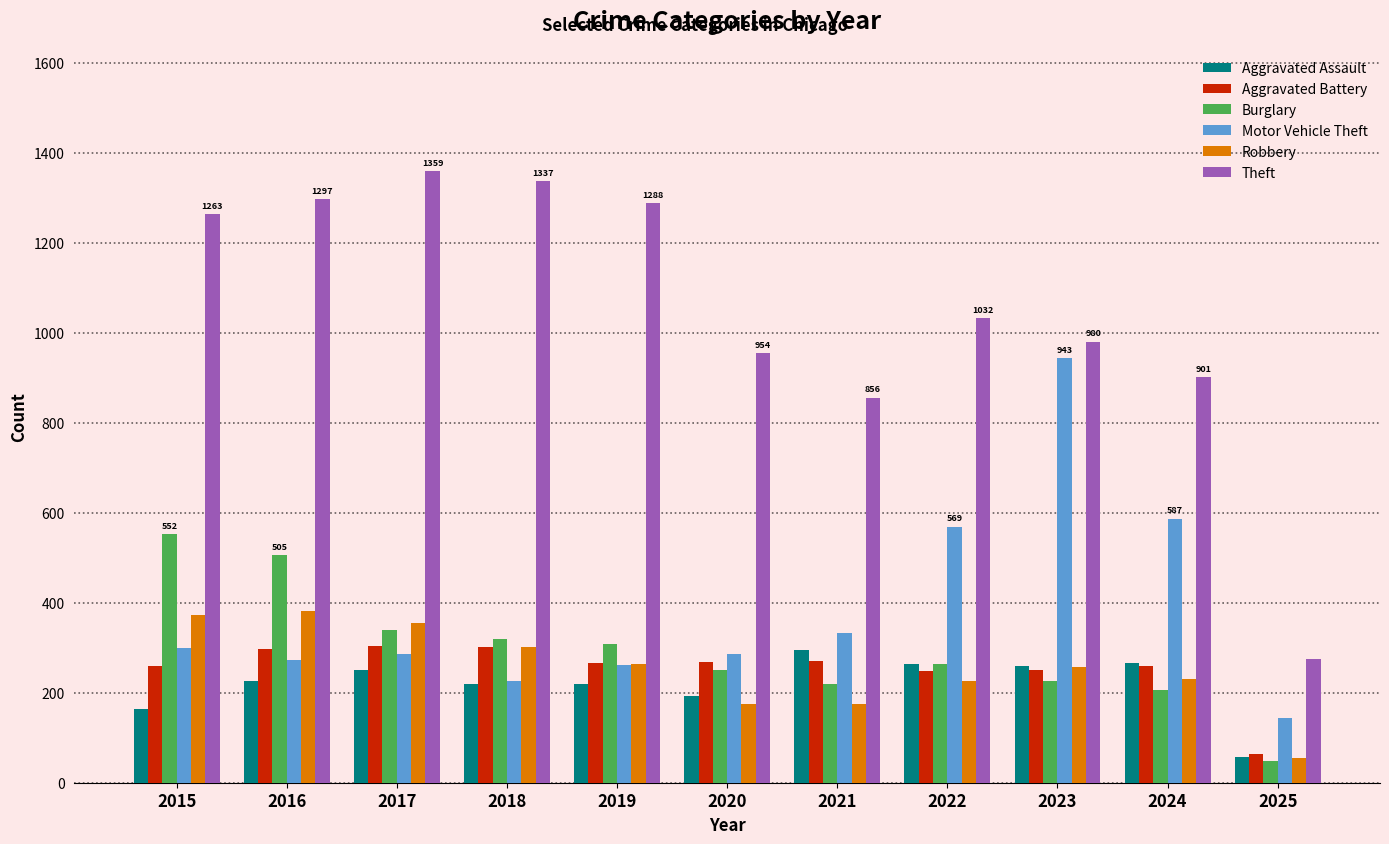

Which series has the largest range (max minus min)?

Theft